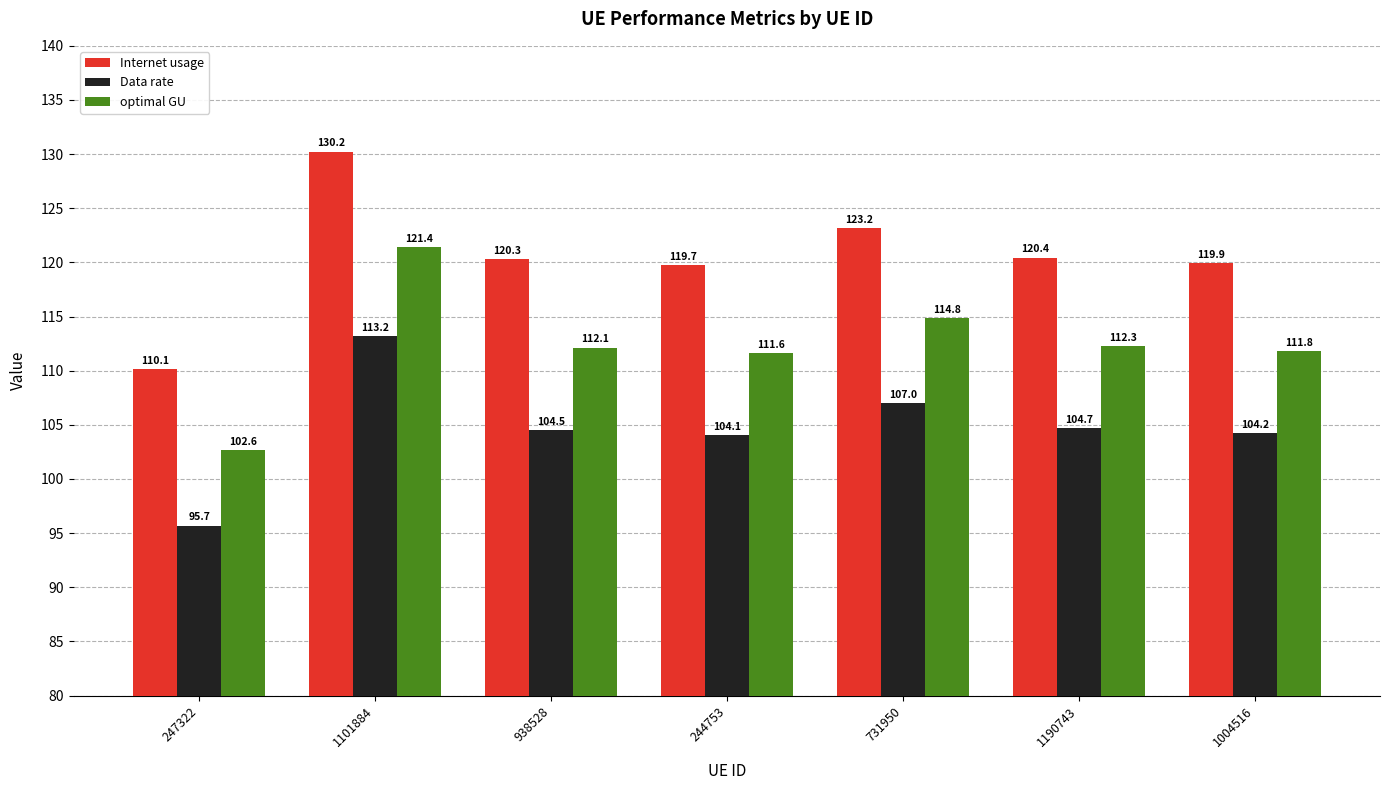

How many values in the Data rate series are below 104?

1